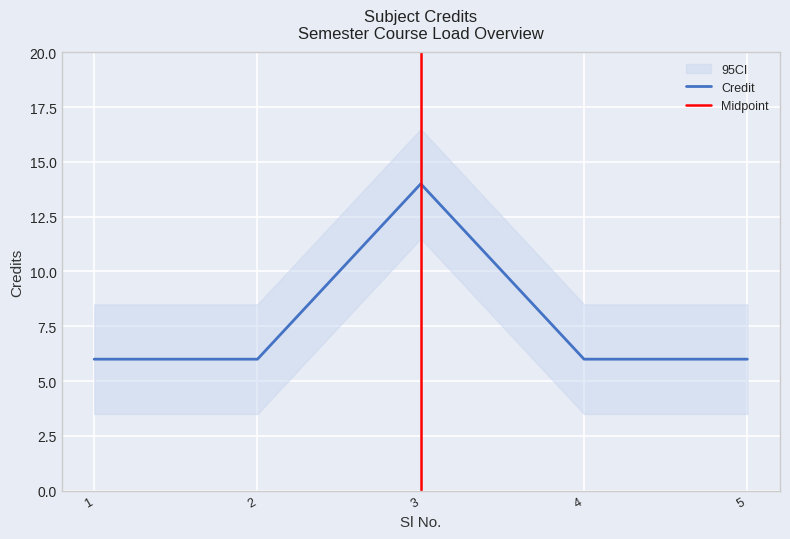

Reading left to right, what are all the values shown in this chart?

1=6	2=6	3=14	4=6	5=6